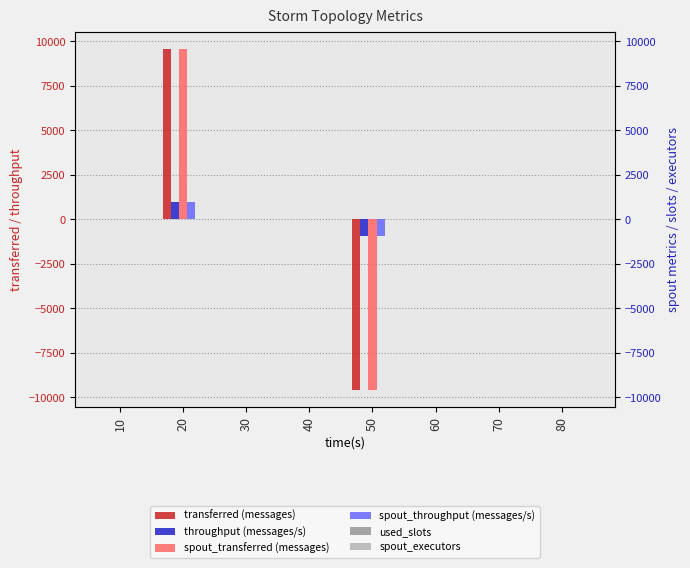

True or false: throughput (messages/s) has a value of 876 at 10.

False